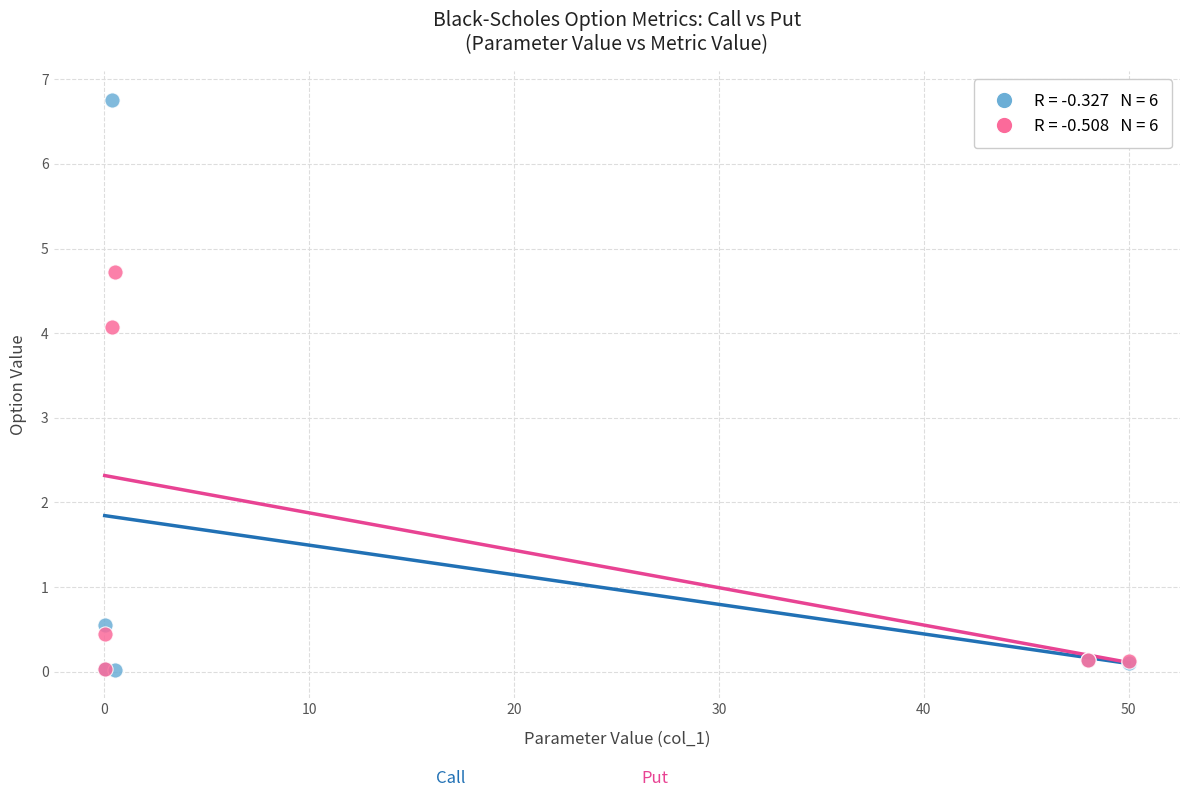

Across all series, what Y value is closest to 3?

4.1